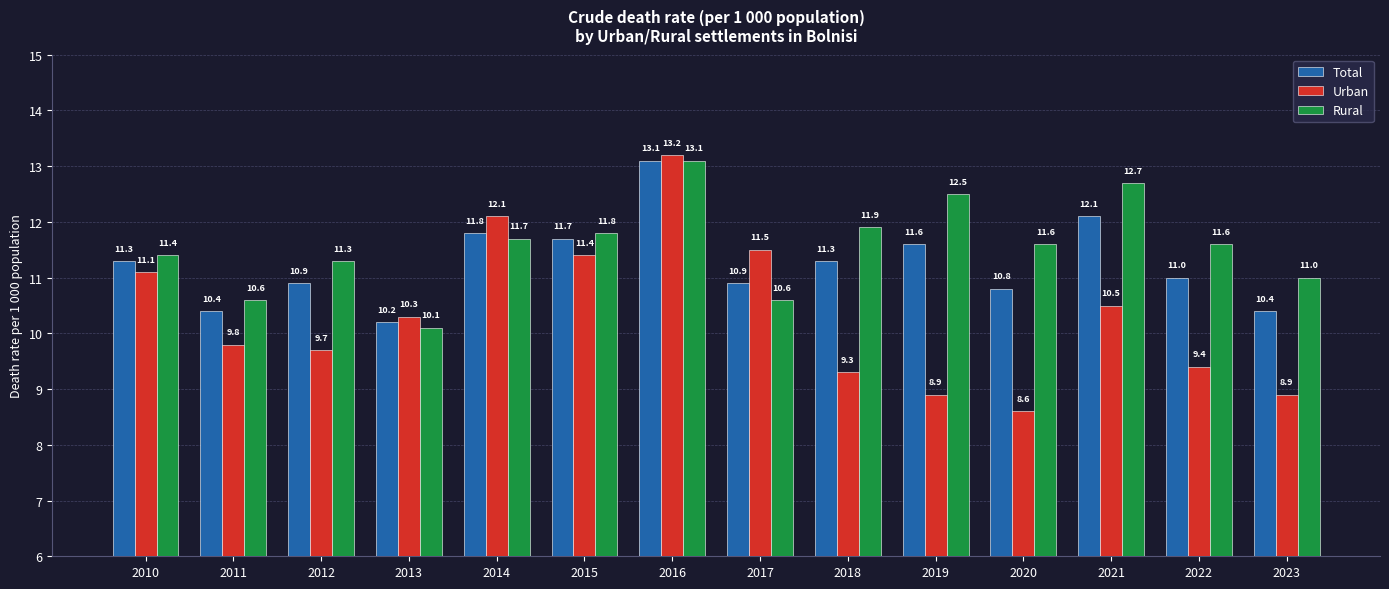

What is the spread (max minus min) of values at 2020?

3.0